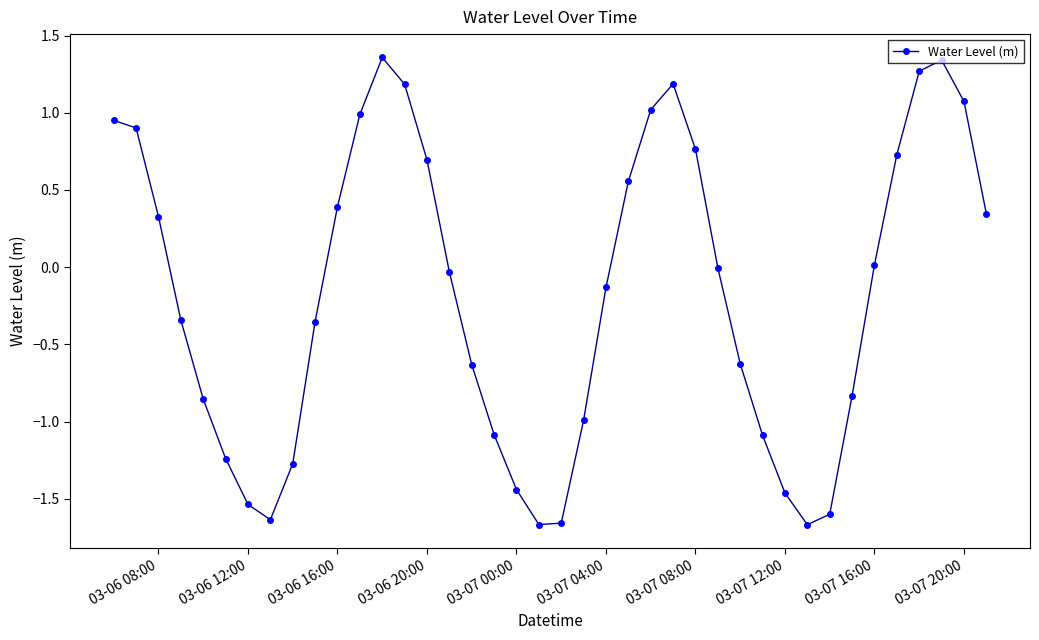

True or false: there are more than 2 points higher than both neighbors.

True